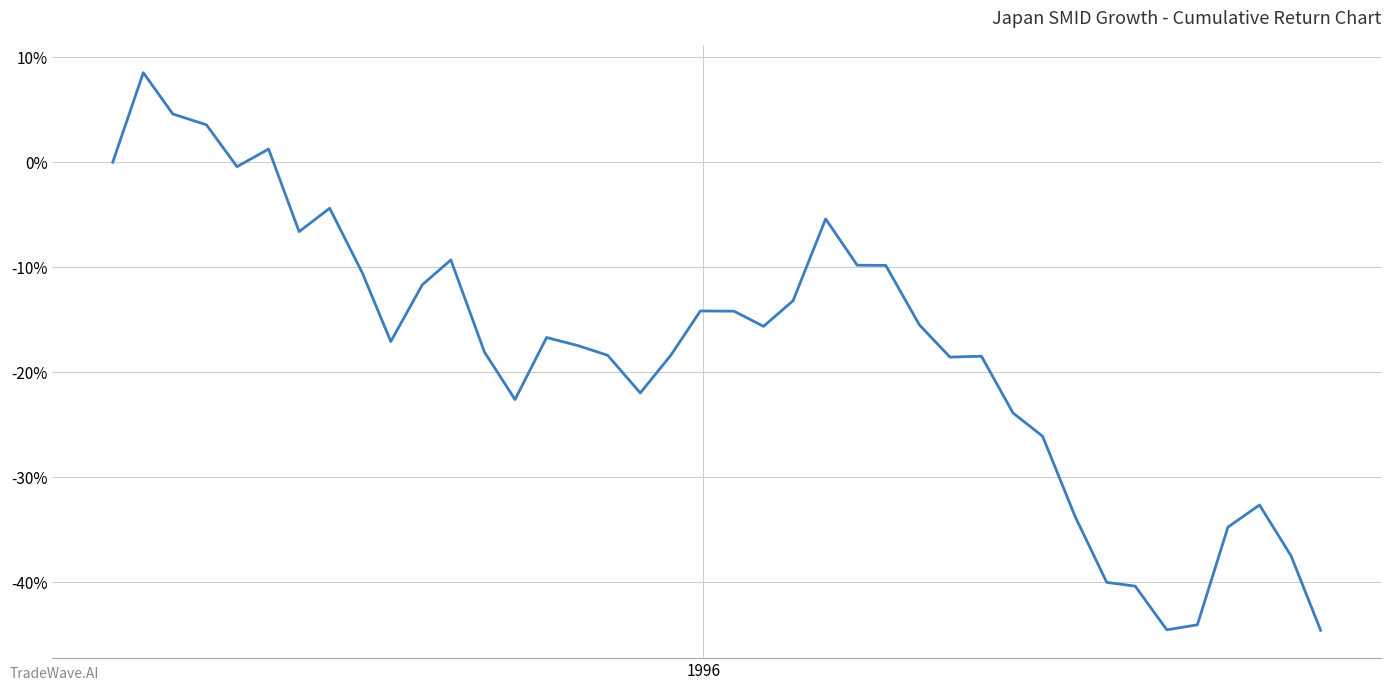

What is the difference between the maximum and minimum values?

53.1